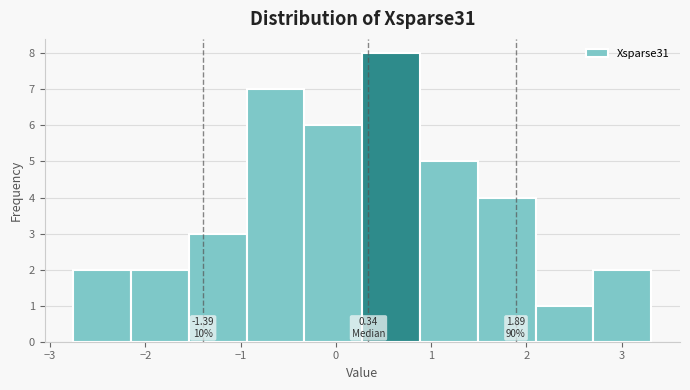

Which range on the x-axis has the tallest bar?

0.3 to 0.9